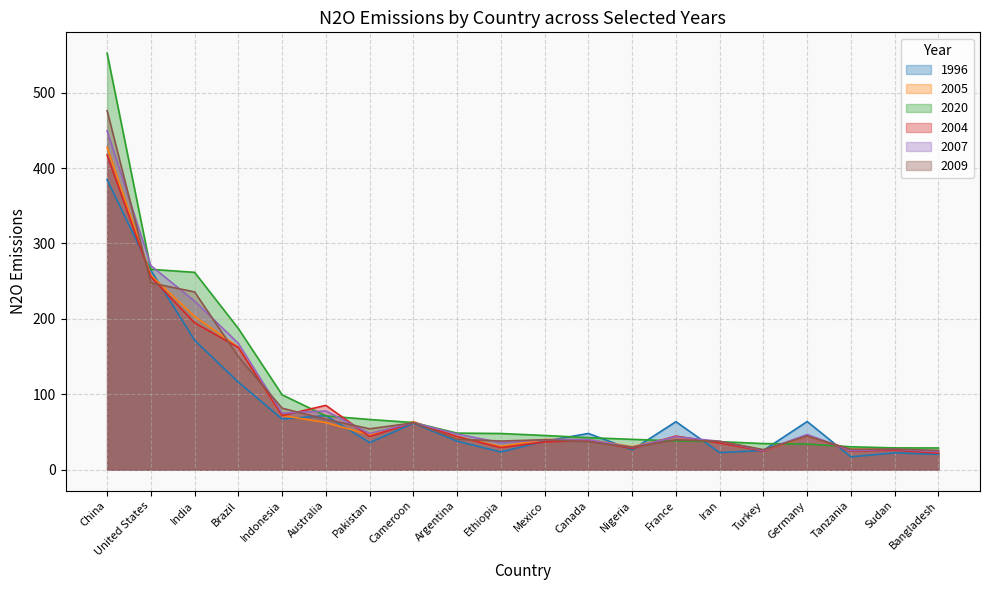

How many lines are shown in the chart?

6